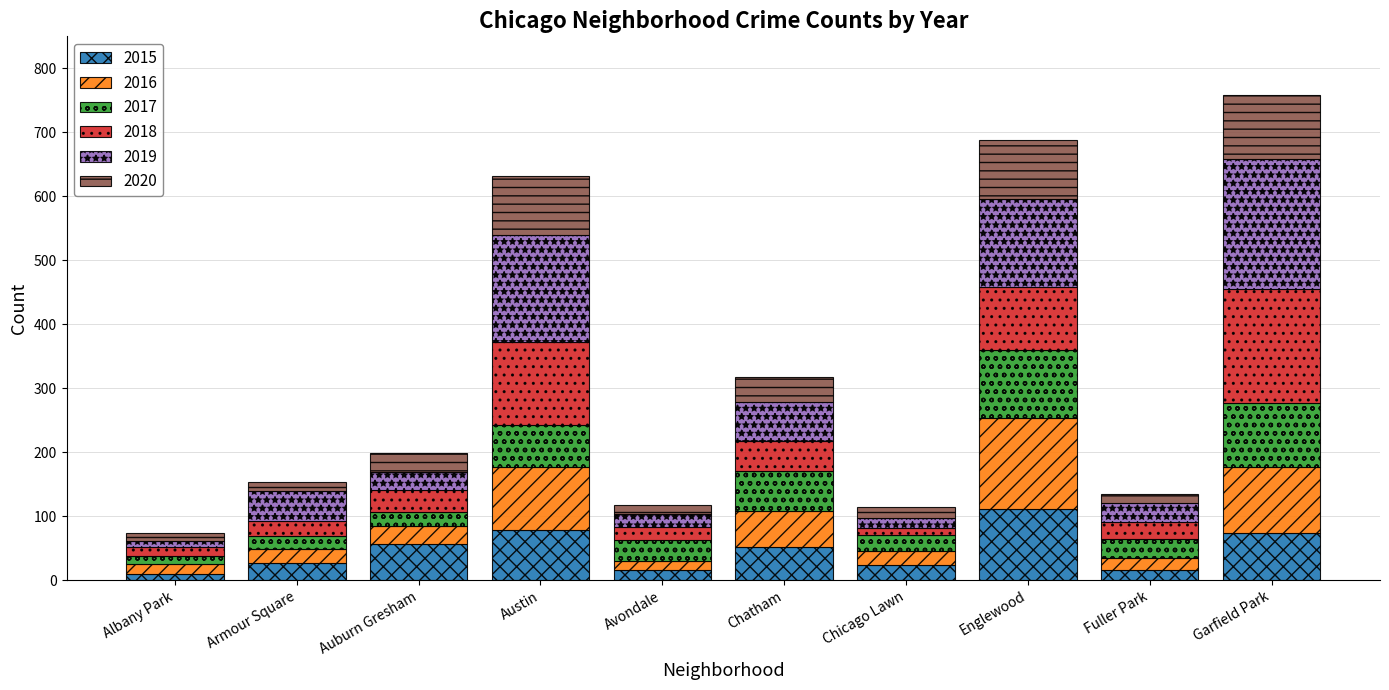

At which label does 2015 reach its peak?

Englewood